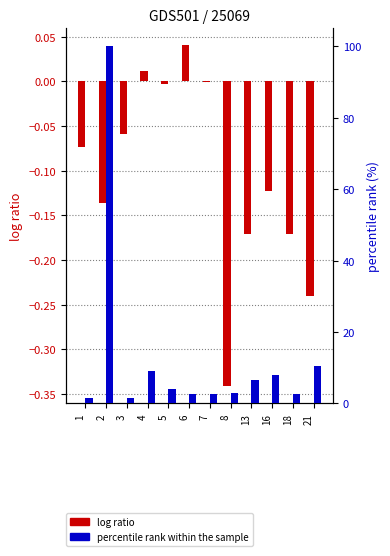

Which series changed the most between 5 and 13?

percentile rank within the sample